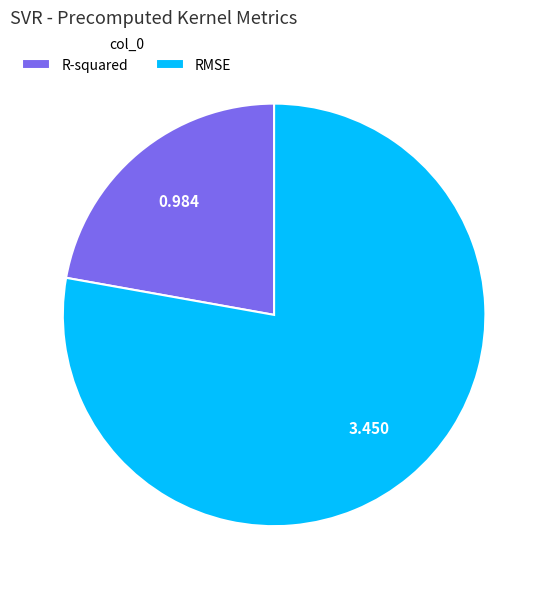

Which category has the smallest portion of the pie?

R-squared